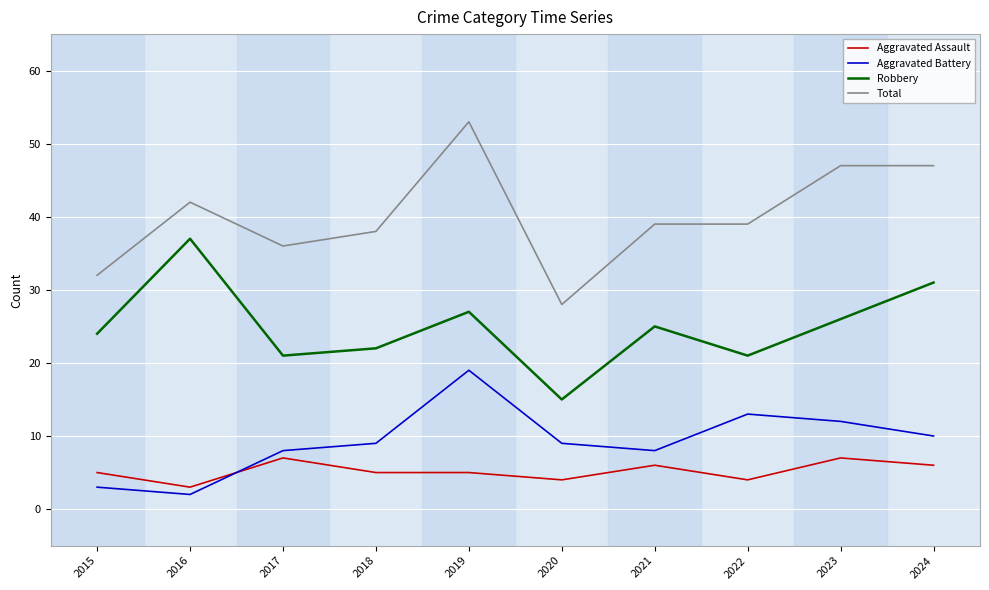

The value of Aggravated Assault at 2022 is 7. True or false?

False